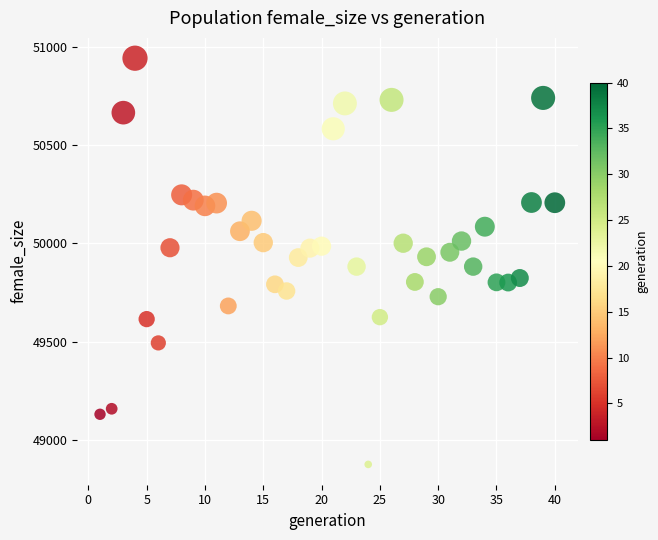

What is the range of X values (max minus min)?

39